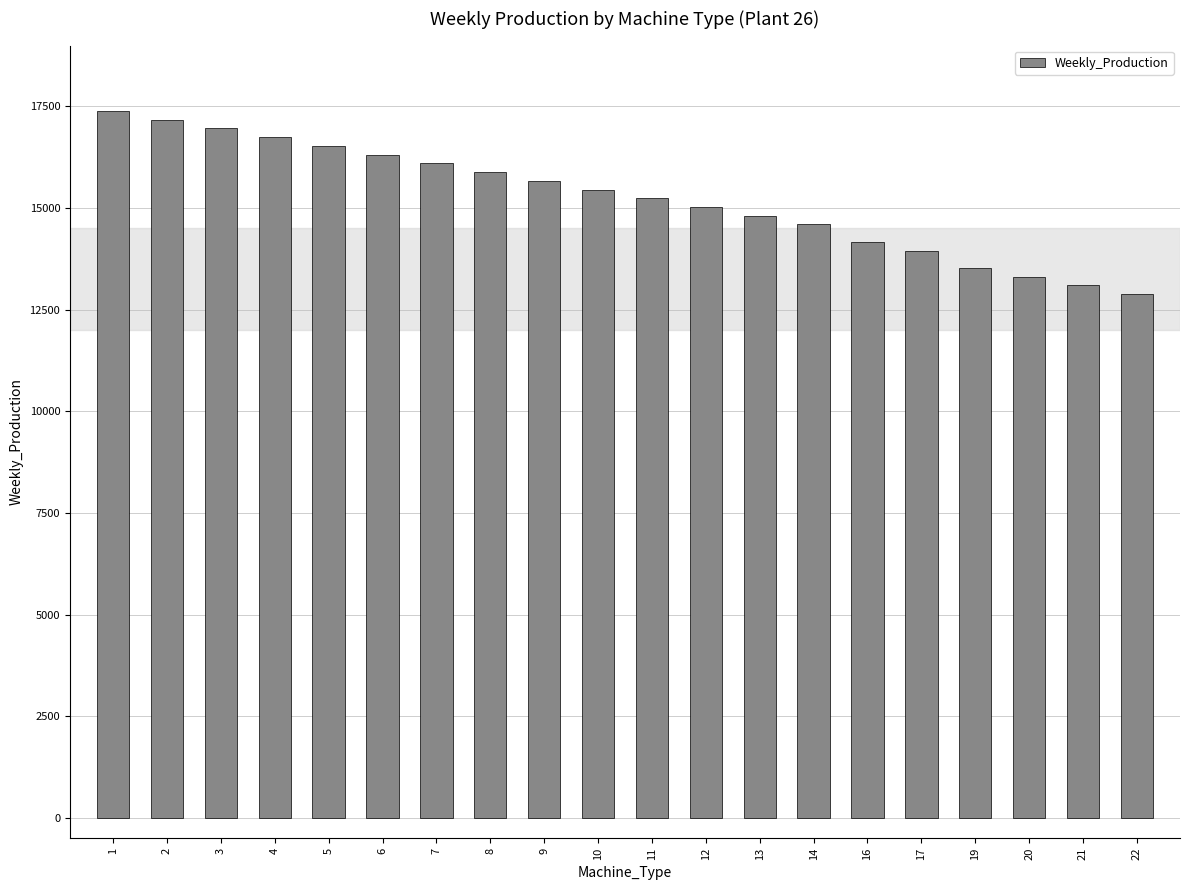

What is the value of the 2nd bar from the left?

17175